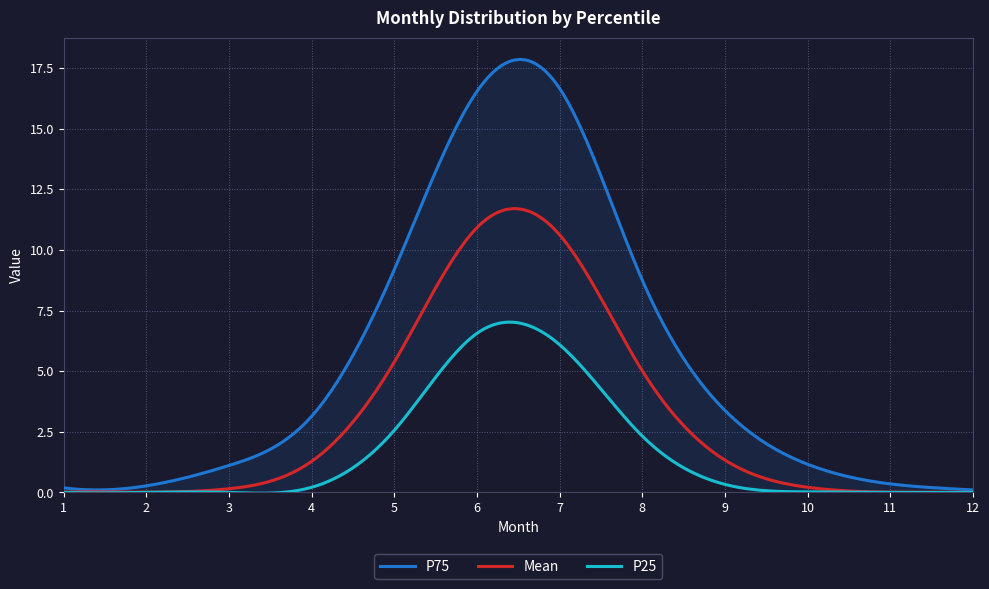

Which category has the lowest value in the Mean series?

12